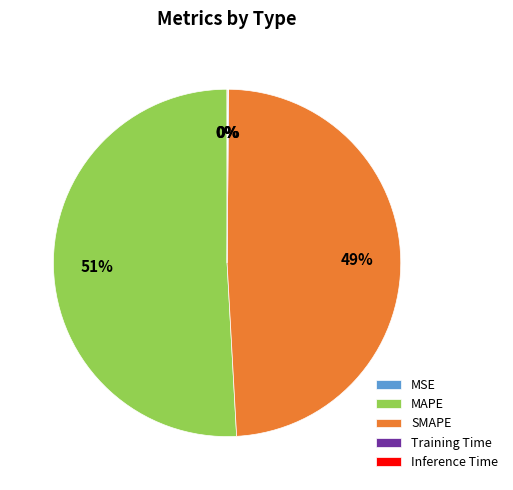

Between SMAPE and MAPE, which is larger?

MAPE